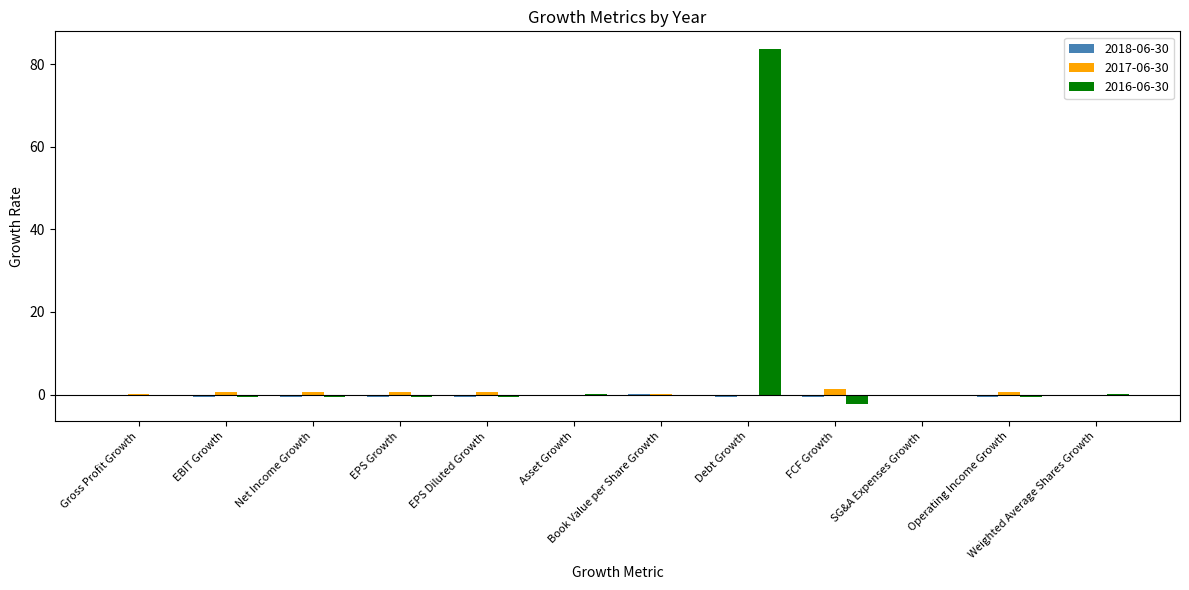

Read the 2016-06-30 value at EPS Growth.

-0.6